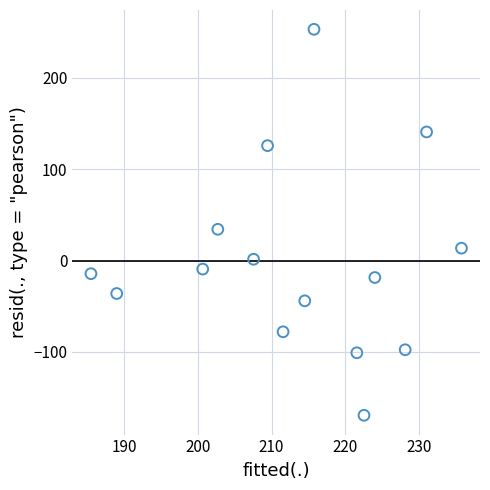

What is the range of Y values (max minus min)?

422.4